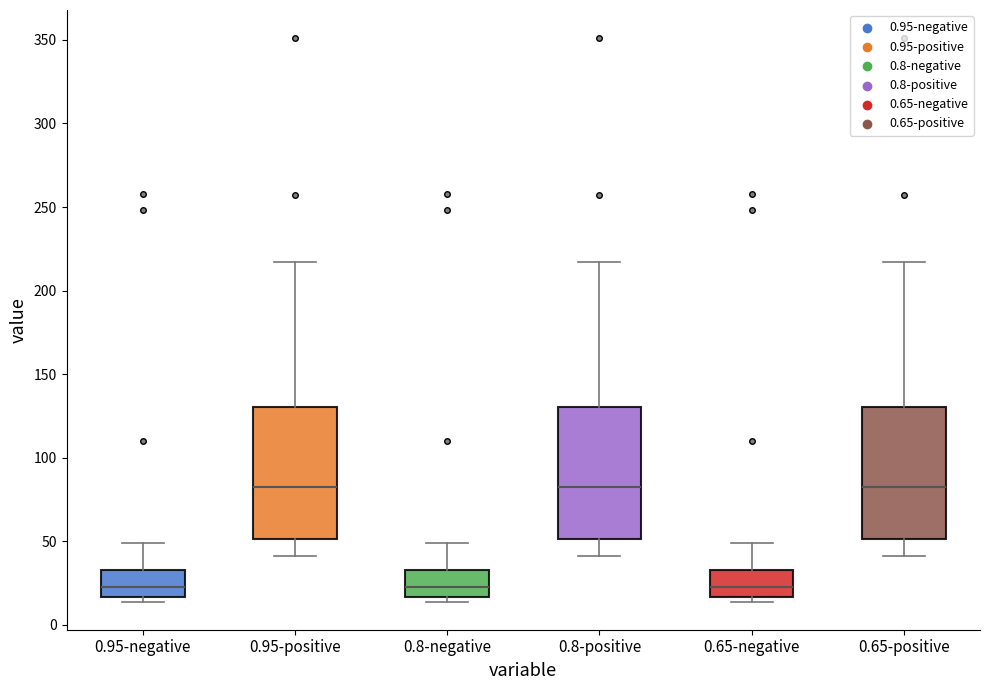

Reading left to right, transcribe this box plot: for each box, give where its median line is, the range the box spans, and where its two whiskers end, as read against the y-axis. The values are not printed on the chart, so give them approximately, as read against the axis.

0.95-negative: median 25, box 15 to 35, whiskers 15 (just below the box's lower edge) to 50
0.95-positive: median 85, box 50 to 130, whiskers 40 to 215
0.8-negative: median 25, box 15 to 35, whiskers 15 (just below the box's lower edge) to 50
0.8-positive: median 85, box 50 to 130, whiskers 40 to 215
0.65-negative: median 25, box 15 to 35, whiskers 15 (just below the box's lower edge) to 50
0.65-positive: median 85, box 50 to 130, whiskers 40 to 215